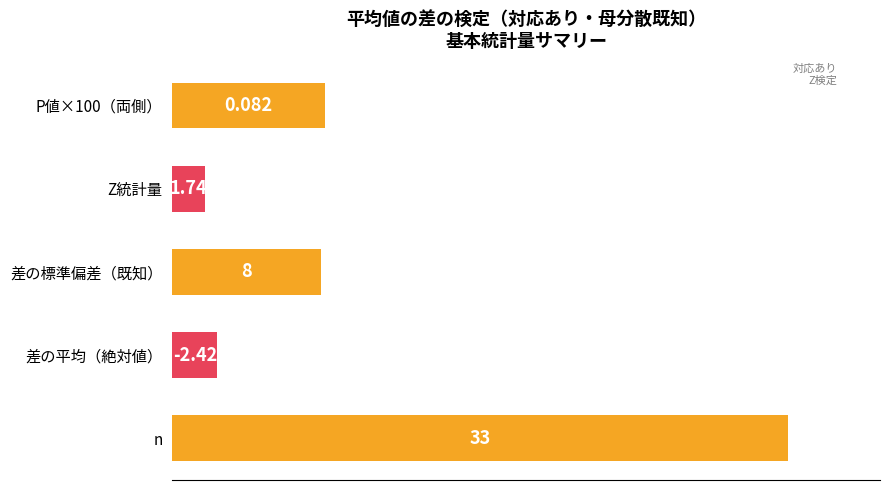

Does the chart contain any negative values?

No